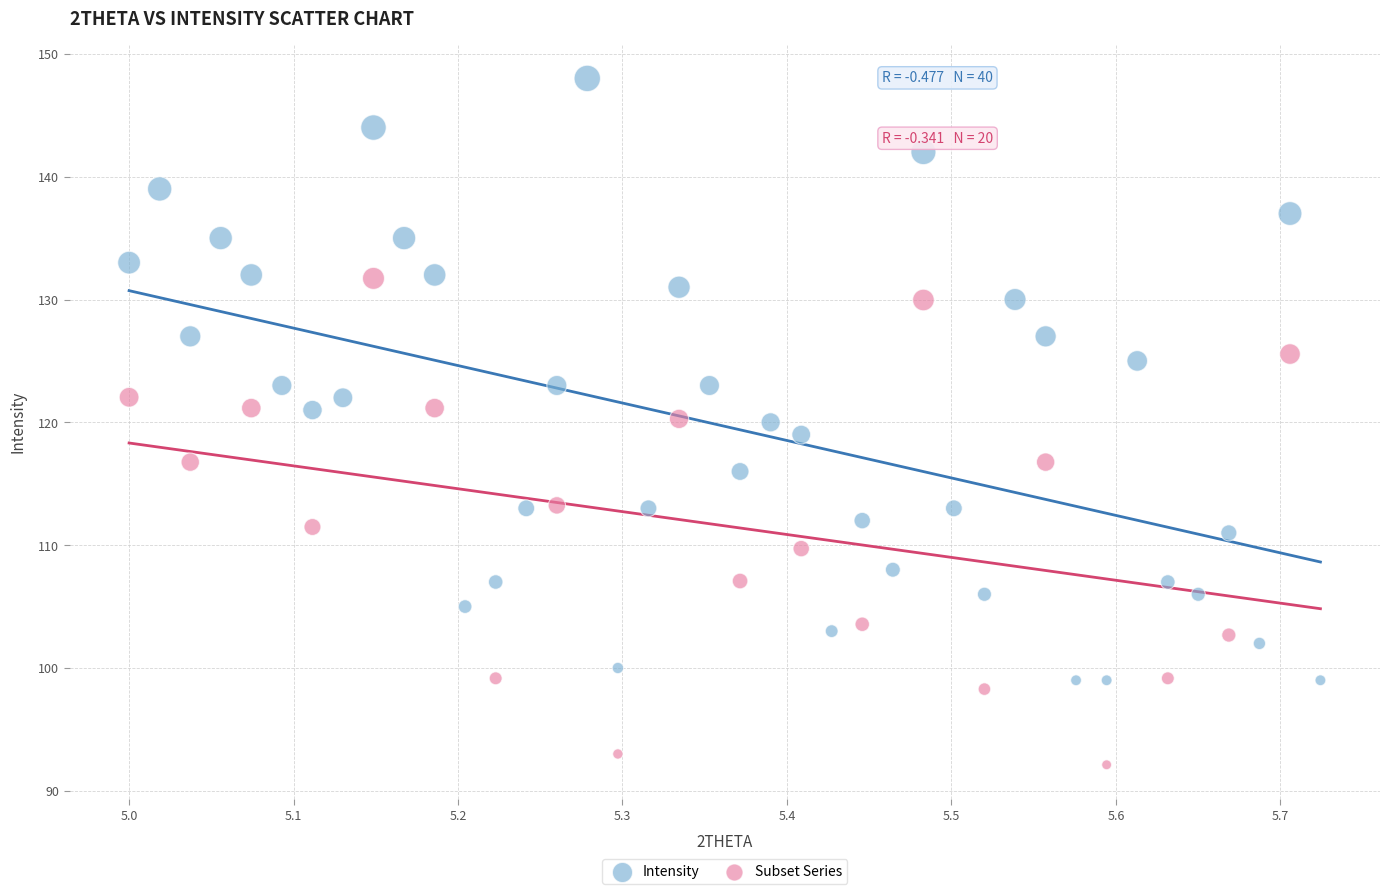

Which series has the widest spread of Y values?

Intensity